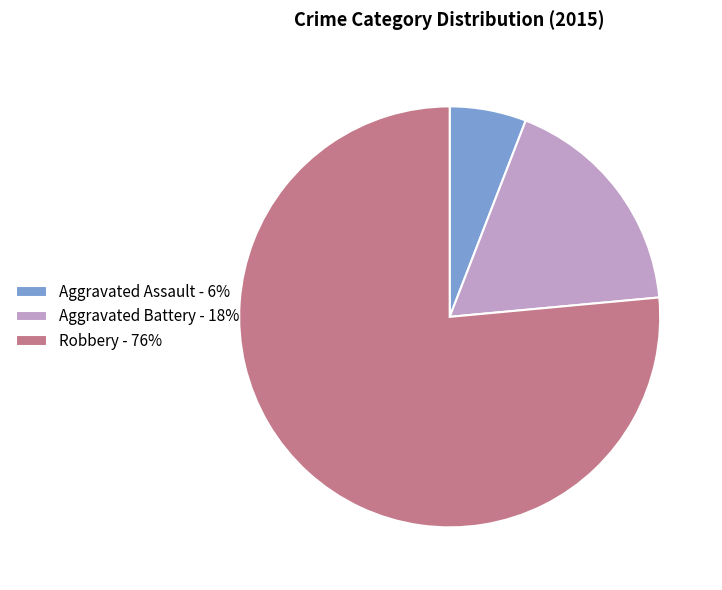

Which category has the smallest portion of the pie?

Aggravated Assault